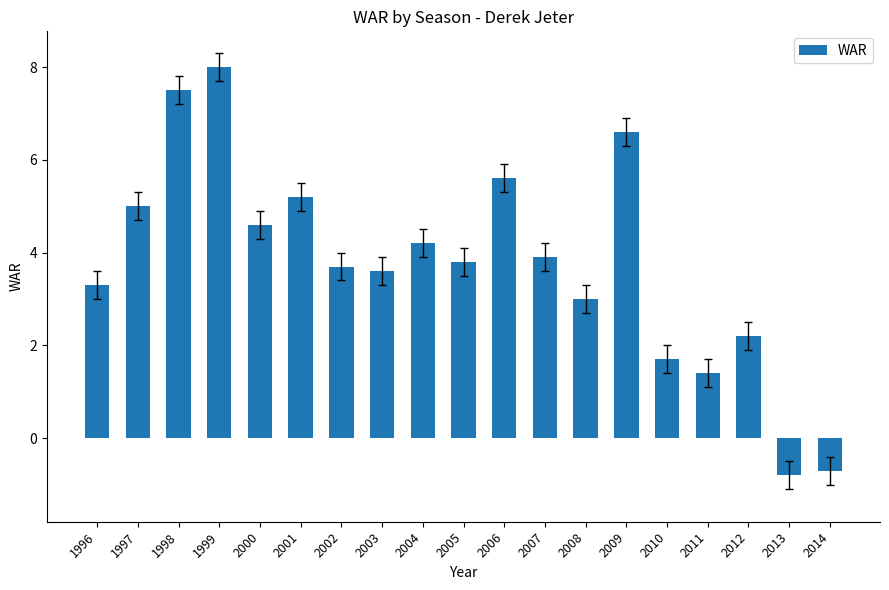

What is the maximum value shown in the chart?

8.0